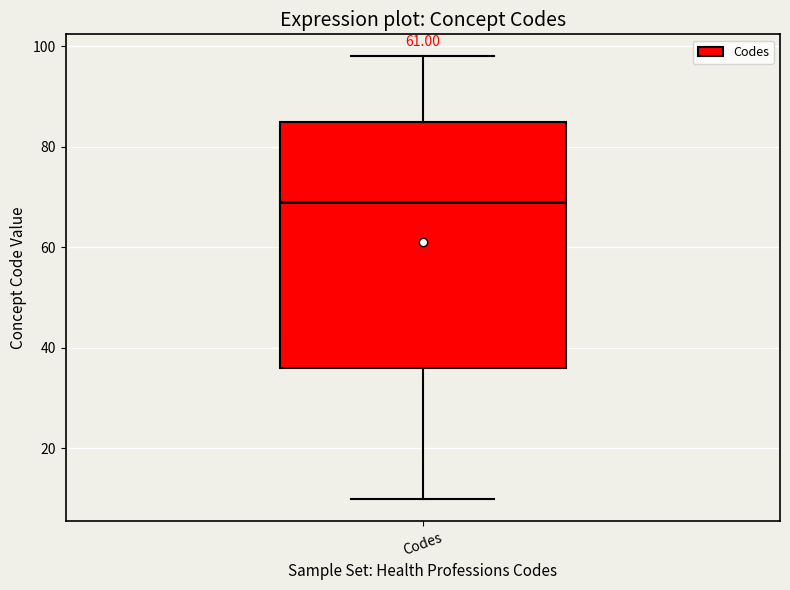

Read this box plot against the y-axis: the position of the median line, the range covered by the box, and the ends of both whiskers. The values are not printed on the chart, so give them approximately, as read against the axis.

median 70, box 36 to 86, whiskers 10 to 98